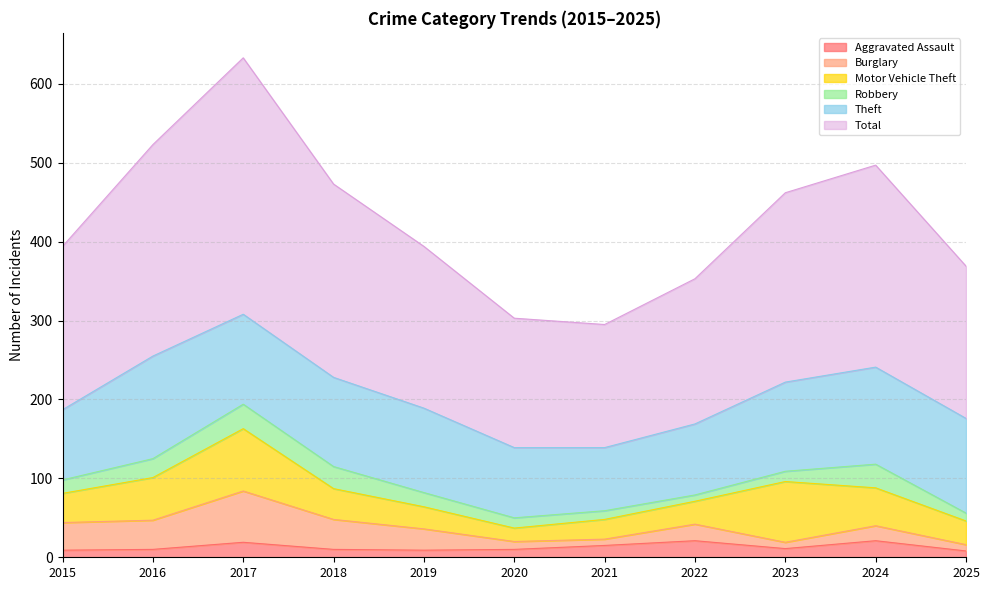

At which category does Burglary reach its first local peak?

2017